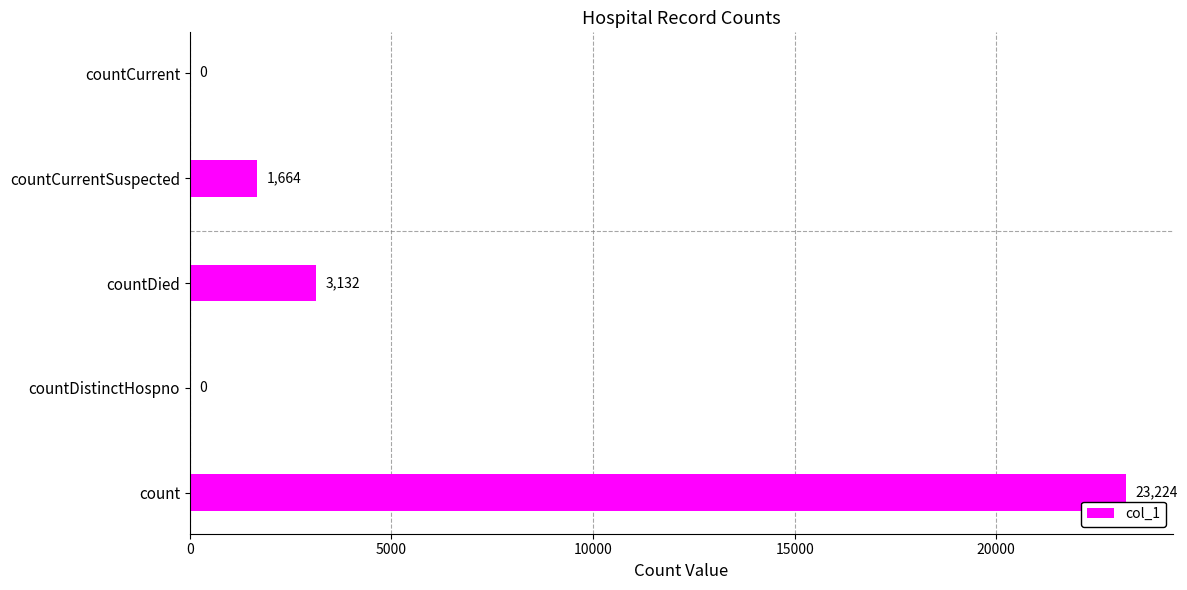

What is the sum of all values?

28020